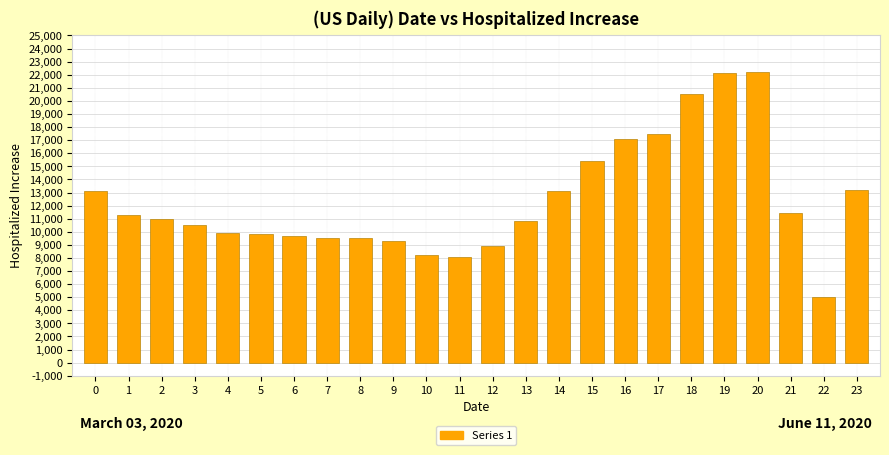

Read the value at 5.

9800